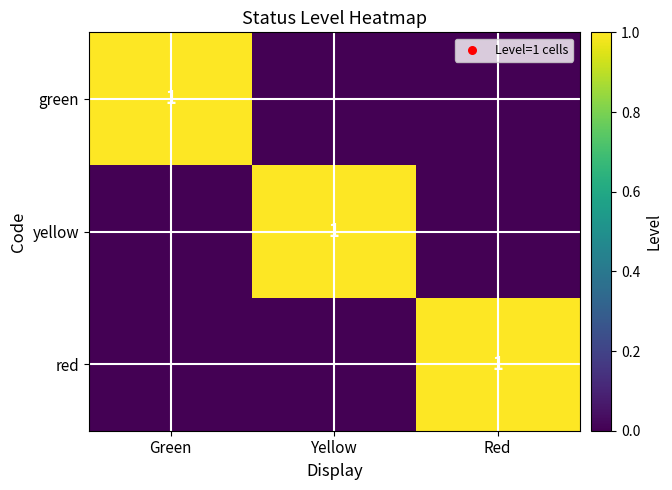

List the series in order of their peak value, highest first.

green, yellow, red